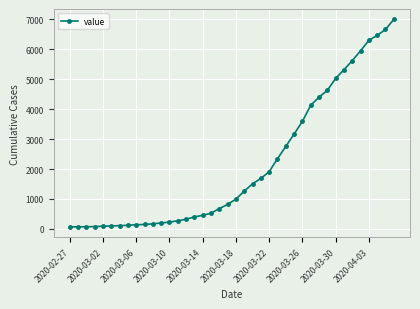

Is this an area chart (filled region under the line)?

No